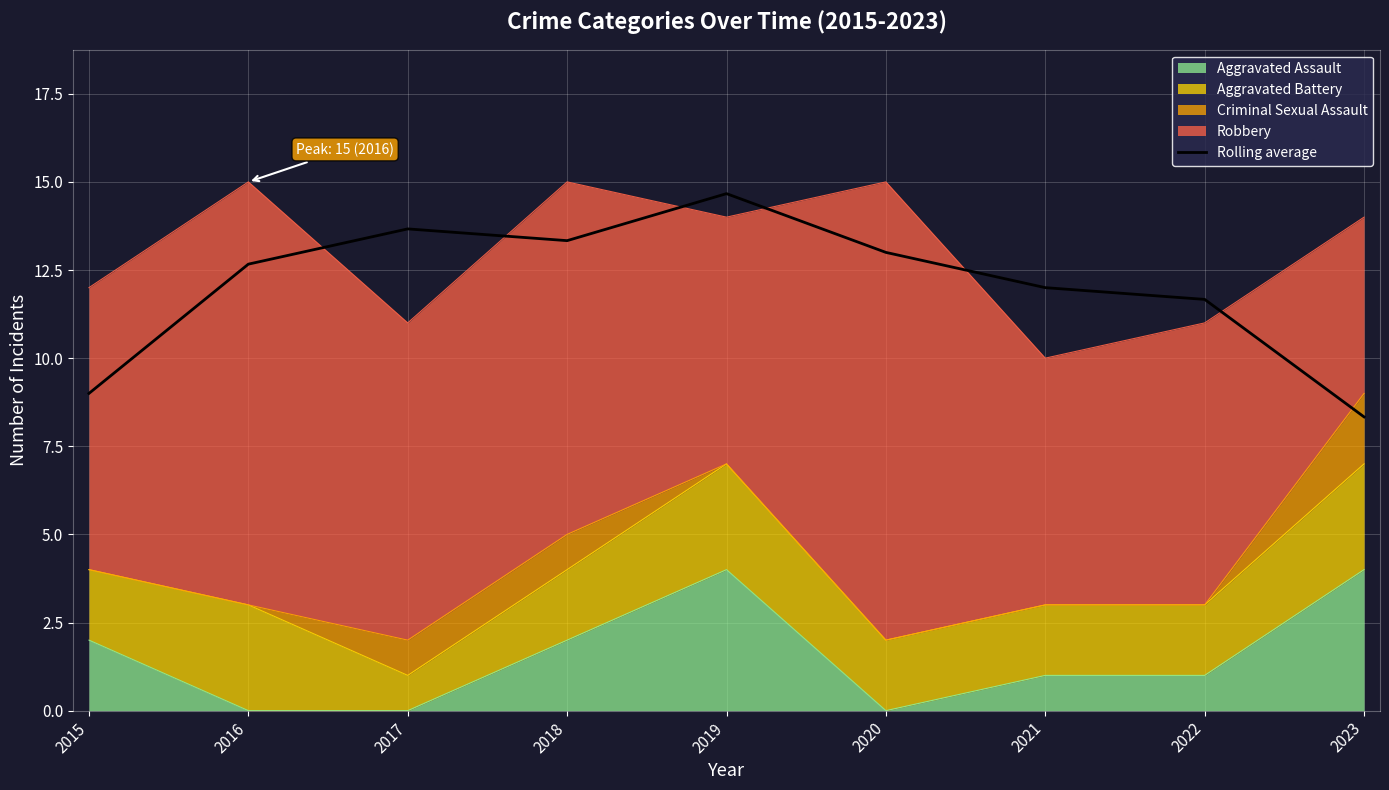

At which category does the chart reach its peak across all series?

2019